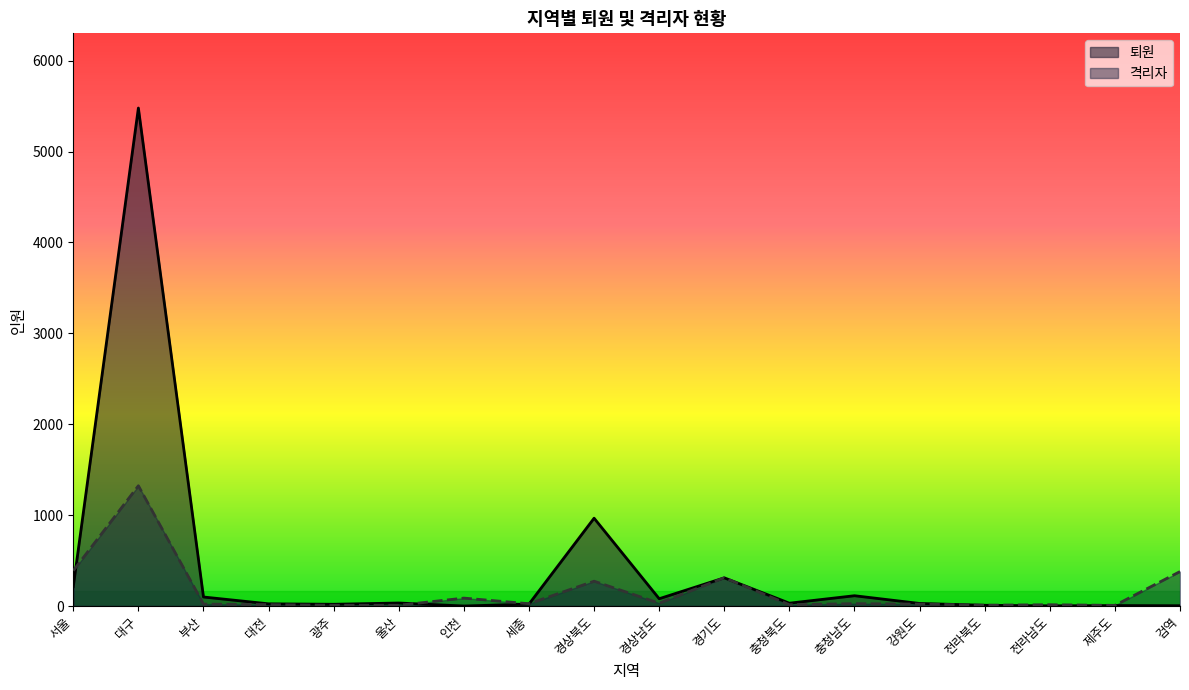

Is the value of 퇴원 at 강원도 greater than the value of 격리자 at 제주도?

Yes